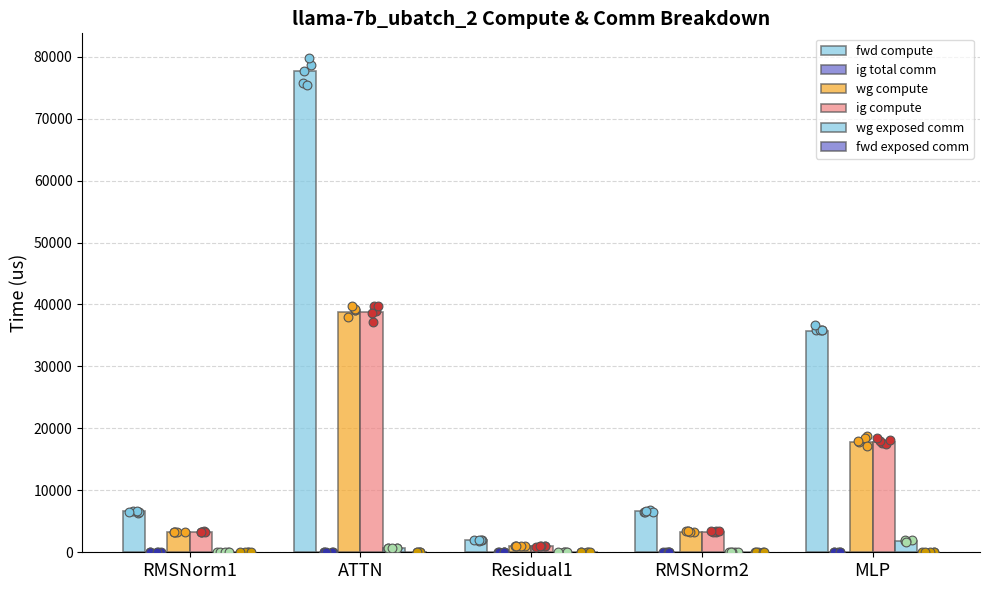

Which series has the largest total across all categories?

fwd compute